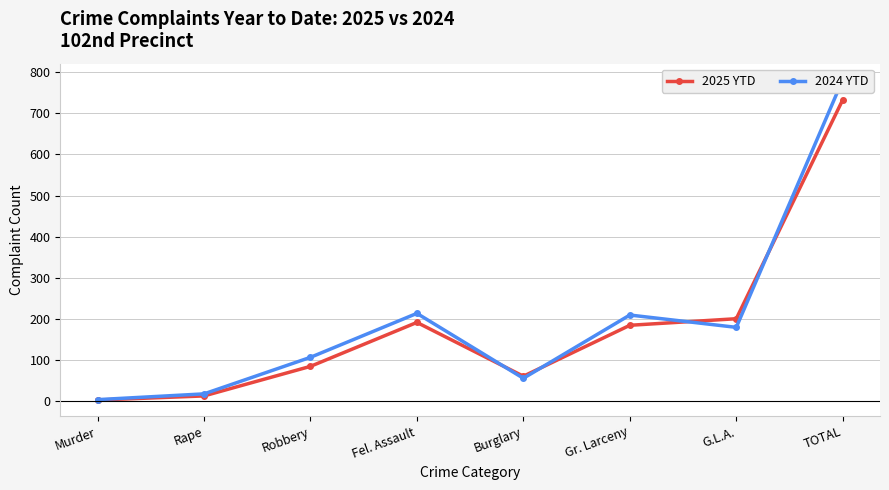

True or false: 2024 YTD has more than 1 points higher than both neighbors.

True